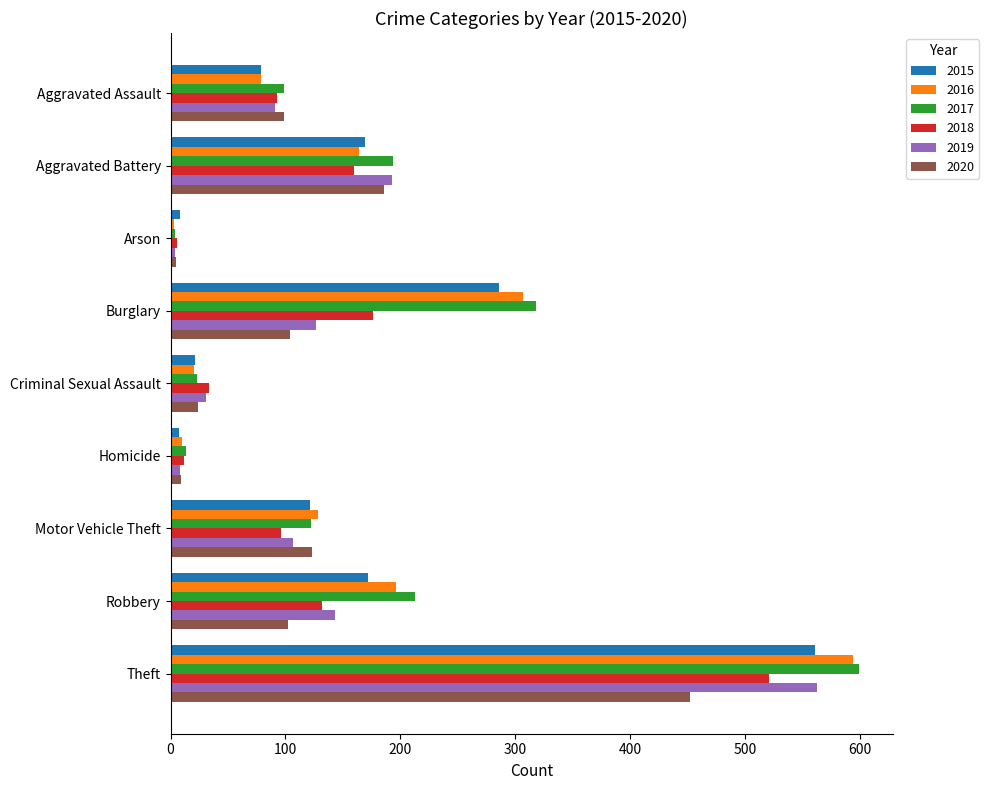

Which series has the largest range (max minus min)?

2017